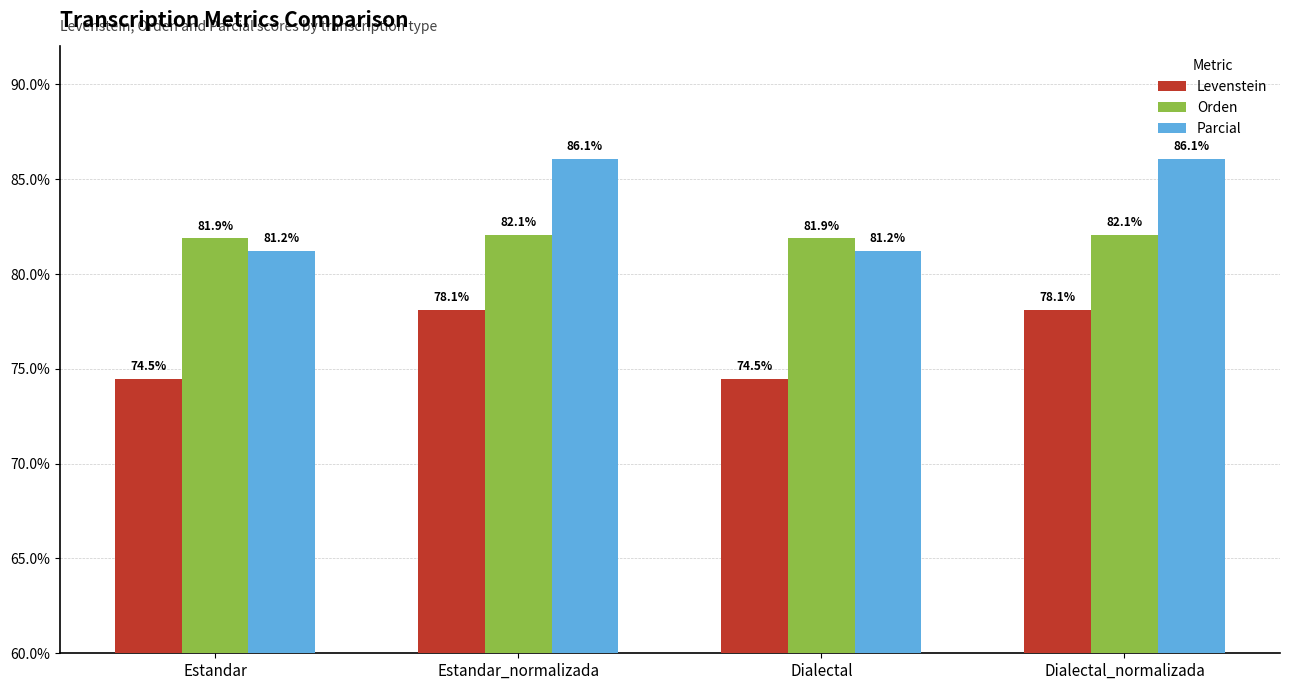

What position from the left is Dialectal_normalizada?

4